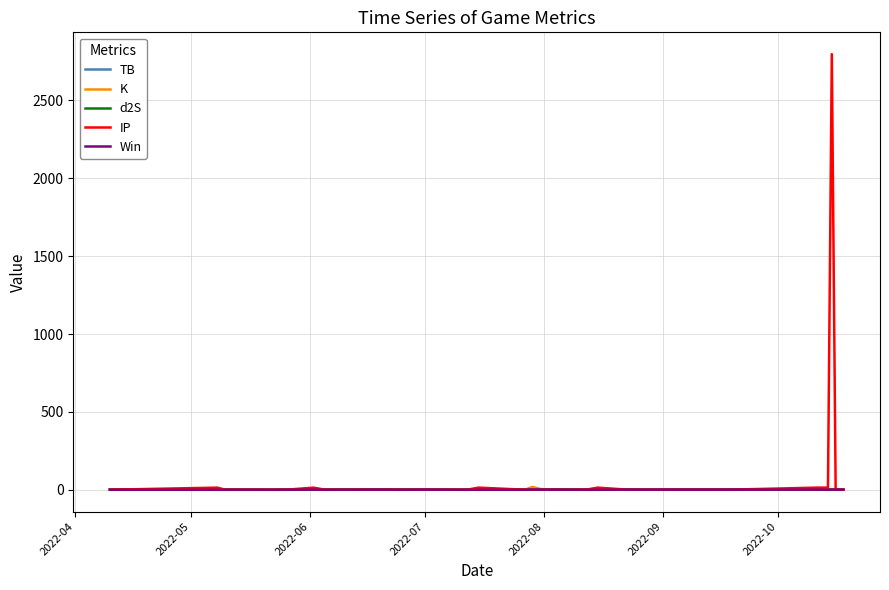

What is the highest value of the K series?

18.7